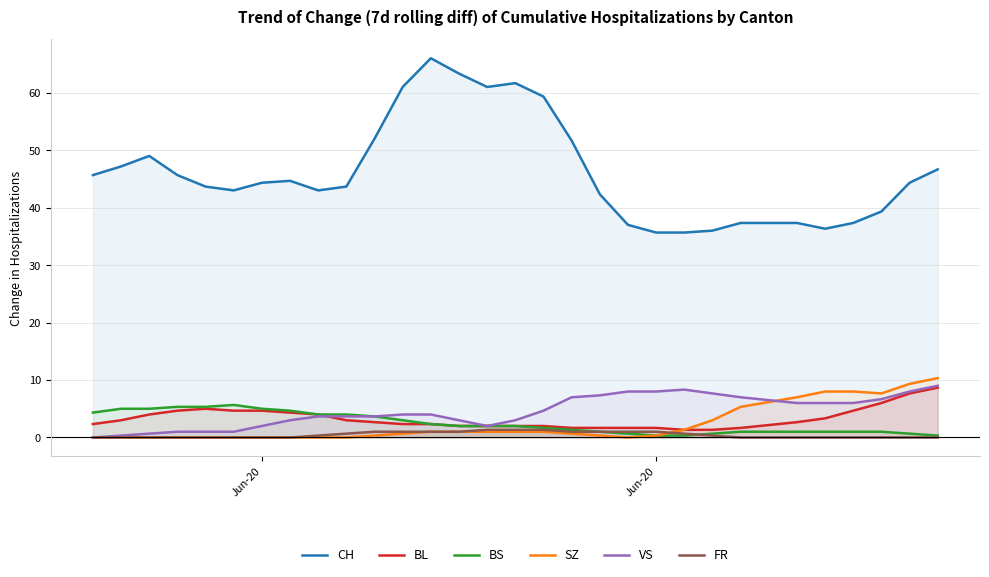

How many lines are shown in the chart?

6